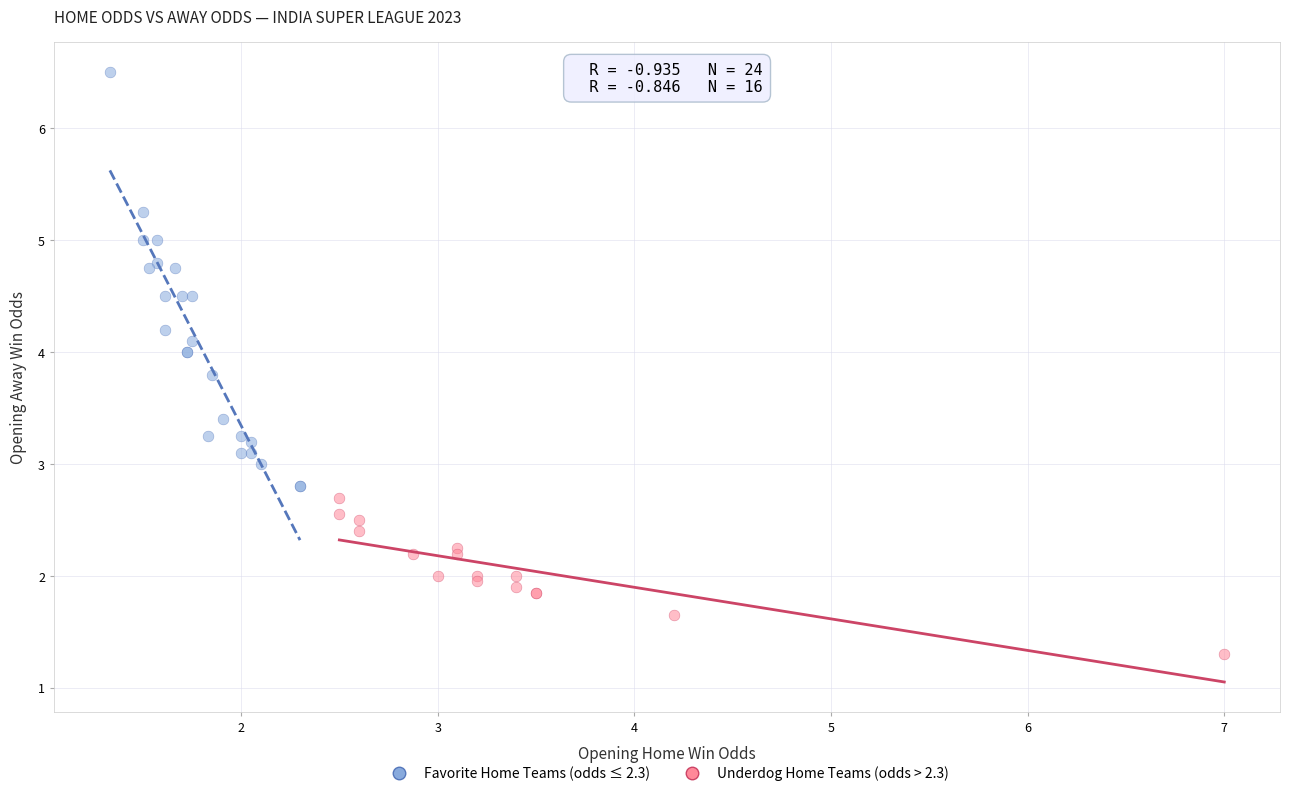

Which series has the widest spread of Y values?

Favorite Home Teams (odds ≤ 2.3)